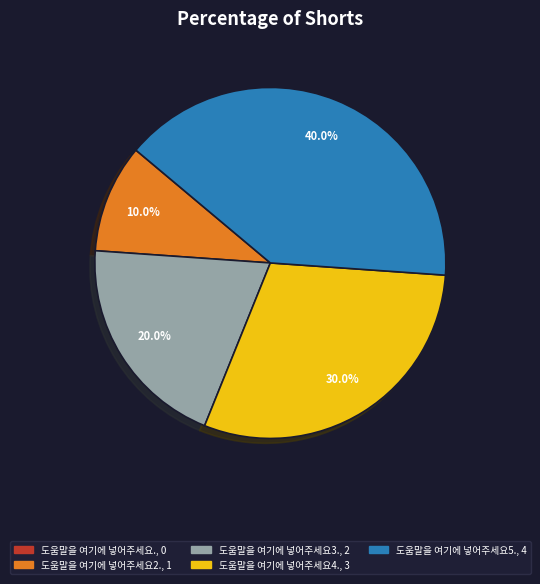

What percentage do 도움말을 여기에 넣어주세요3. and 도움말을 여기에 넣어주세요4. together represent?

50.0%